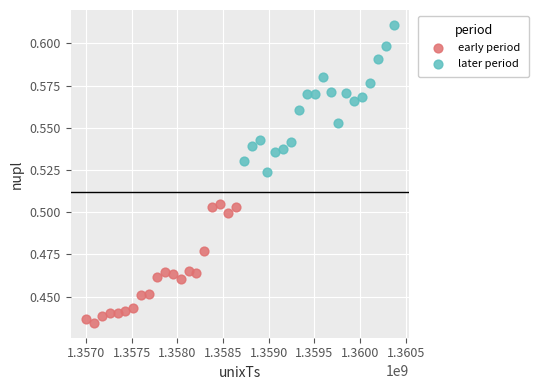

Which series has the widest spread of Y values?

later period